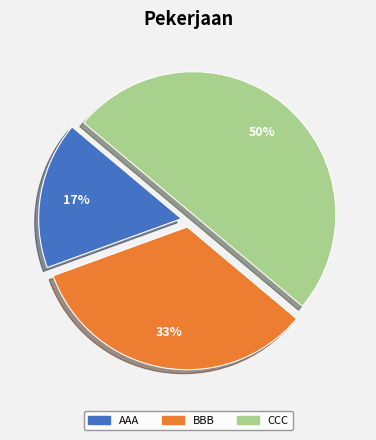

Is the sum of CCC and AAA greater than half?

Yes